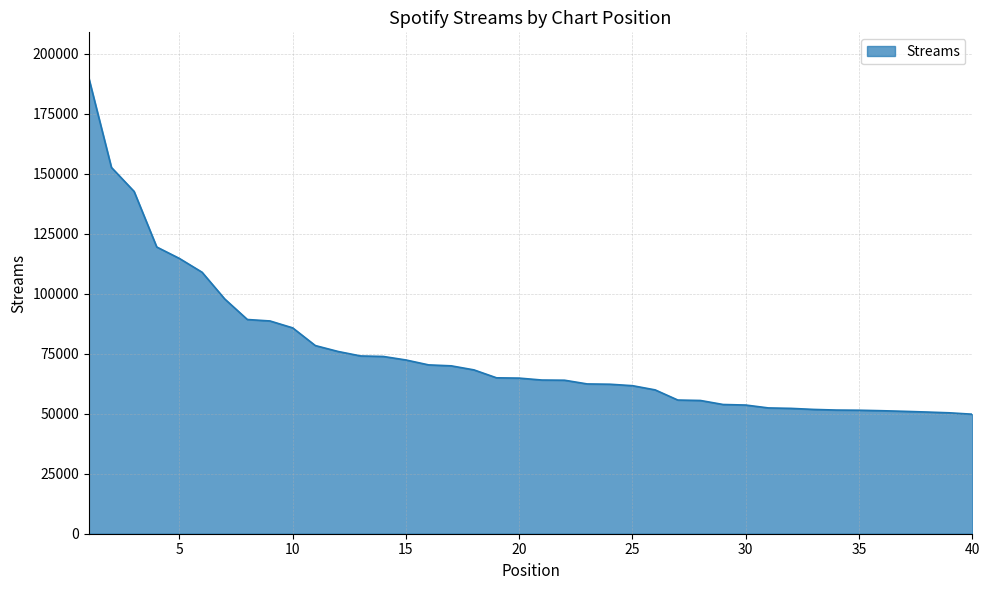

What is the minimum value shown in the chart?

49775